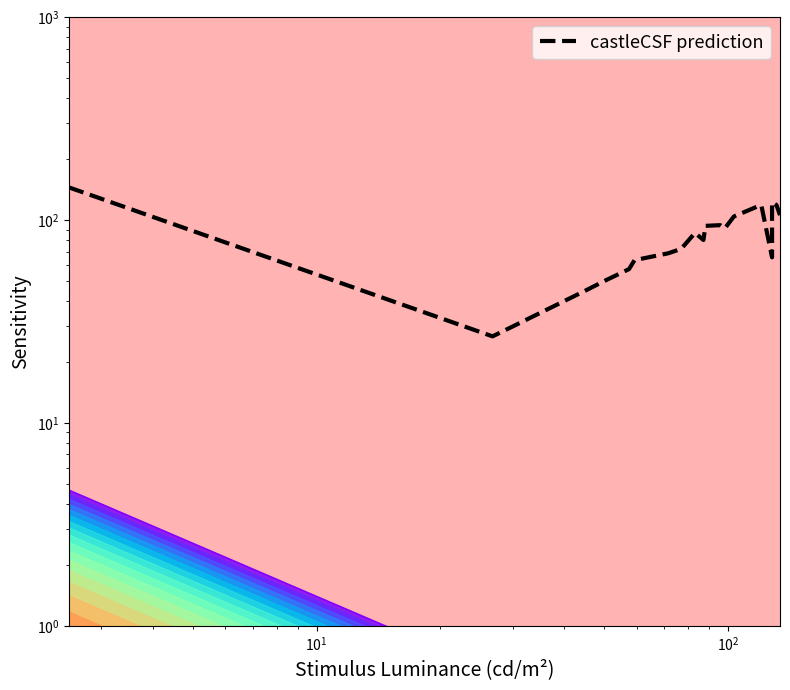

How many interior local valleys (lower than both neighbors) does the data have?

4